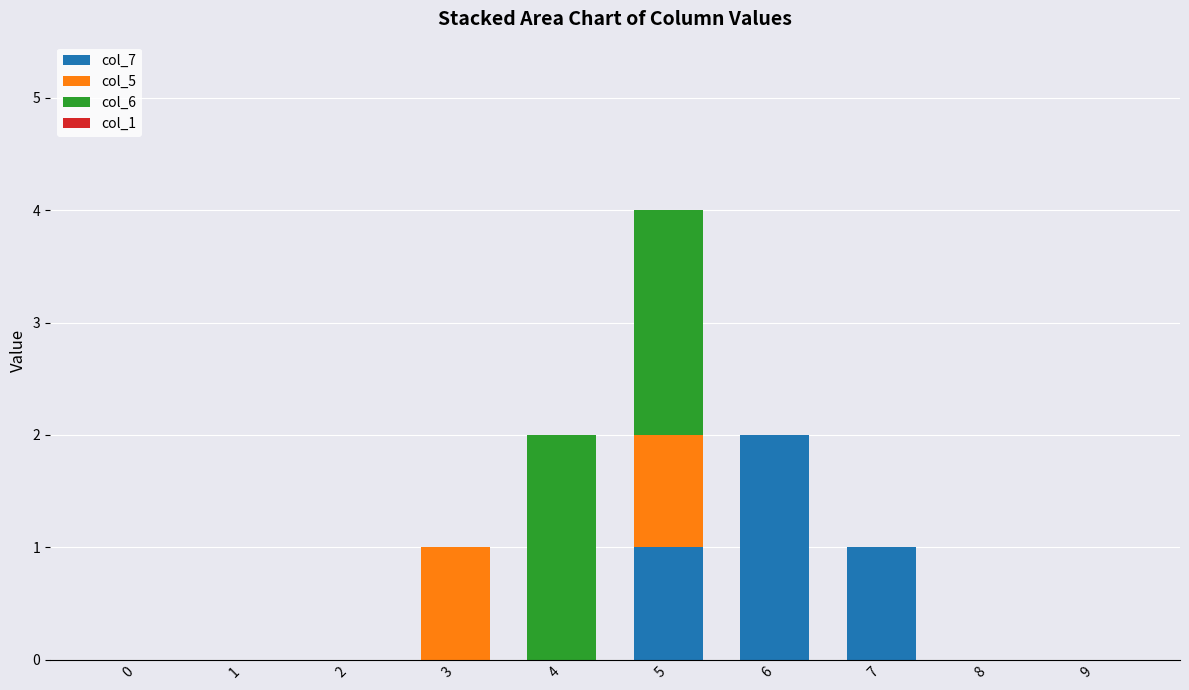

Reading left to right, what are the values for col_7?

0=0	1=0	2=0	3=0	4=0	5=1	6=2	7=1	8=0	9=0